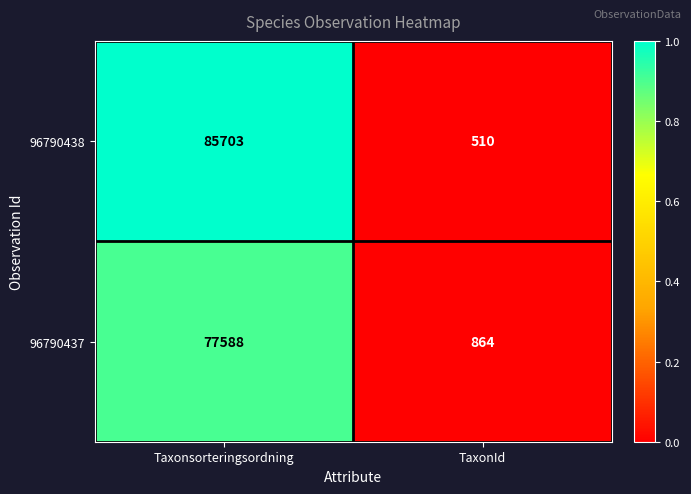

The value of 96790437 at TaxonId is 864. True or false?

True